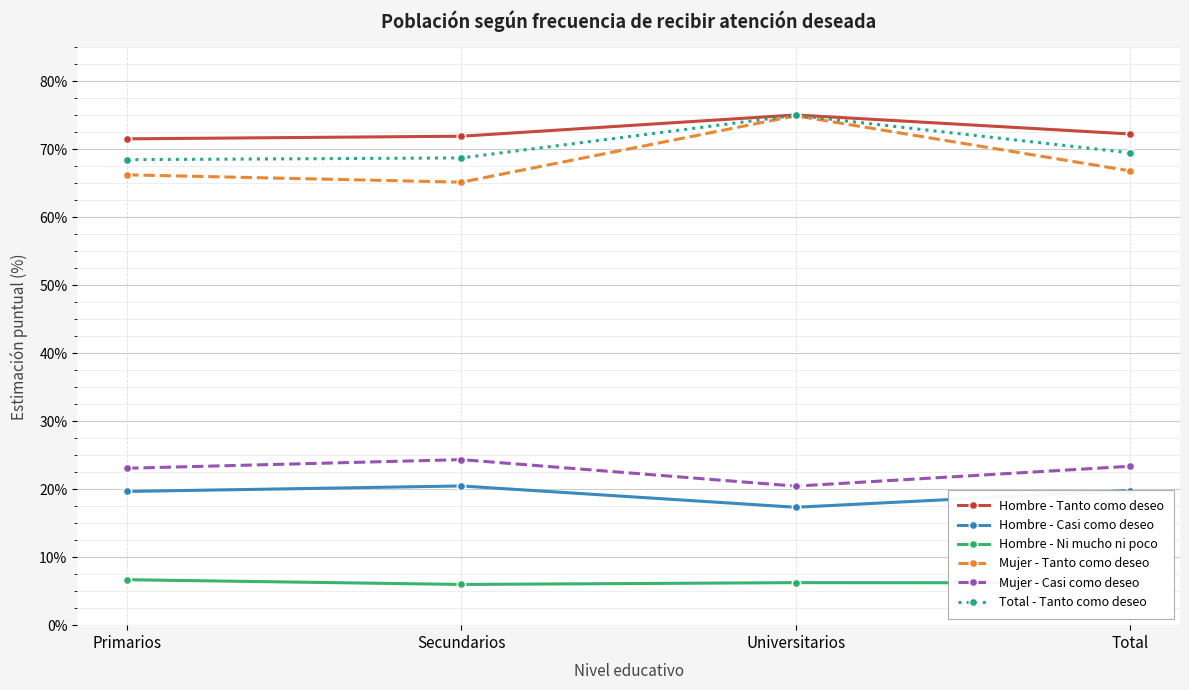

True or false: Hombre - Casi como deseo and Hombre - Tanto como deseo cross at least once.

False